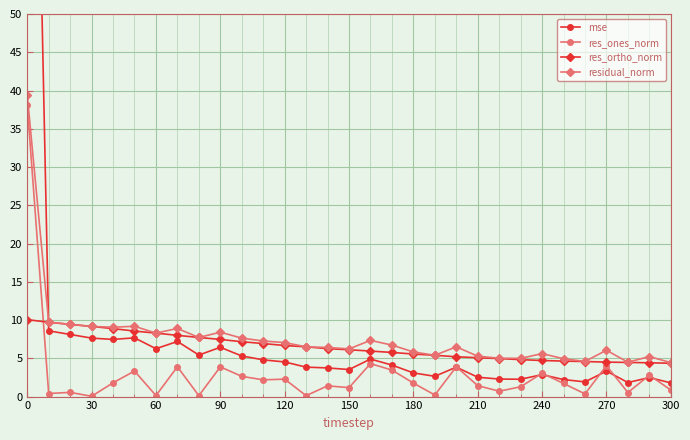

Which series has the largest total across all categories?

mse